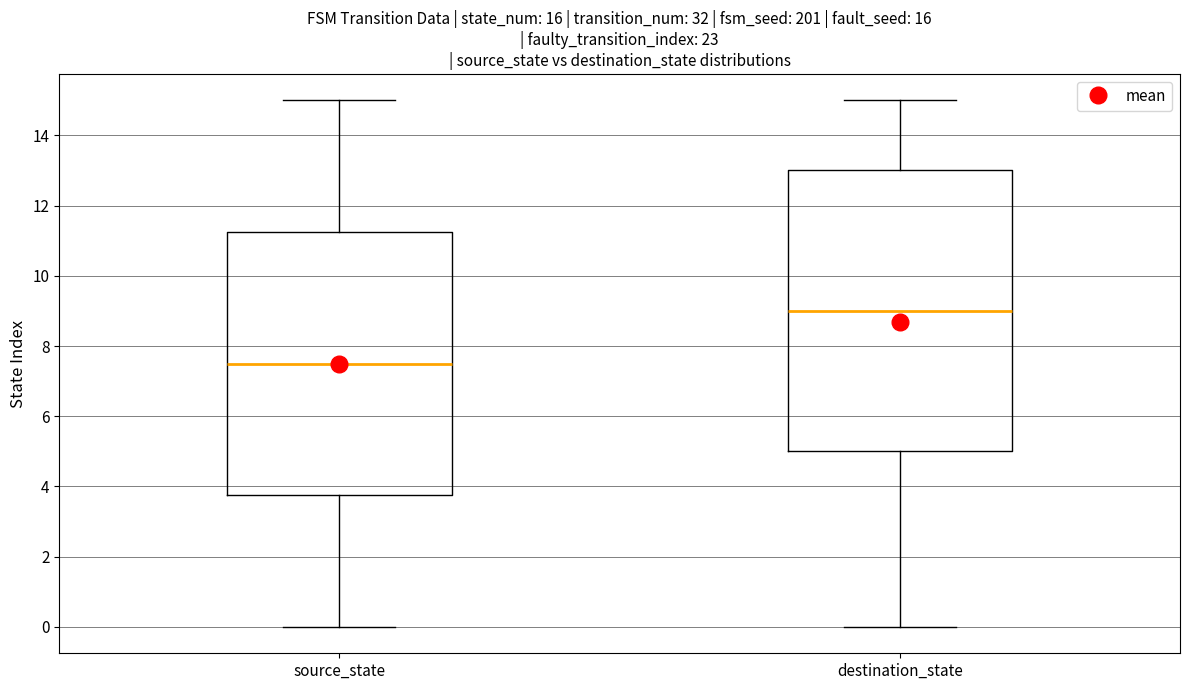

Reading left to right, transcribe this box plot: for each box, give where its median line is, the range the box spans, and where its two whiskers end, as read against the y-axis. The values are not printed on the chart, so give them approximately, as read against the axis.

source_state: median 7.6, box 3.8 to 11.2, whiskers 0.0 to 15.0
destination_state: median 9.0, box 5.0 to 13.0, whiskers 0.0 to 15.0